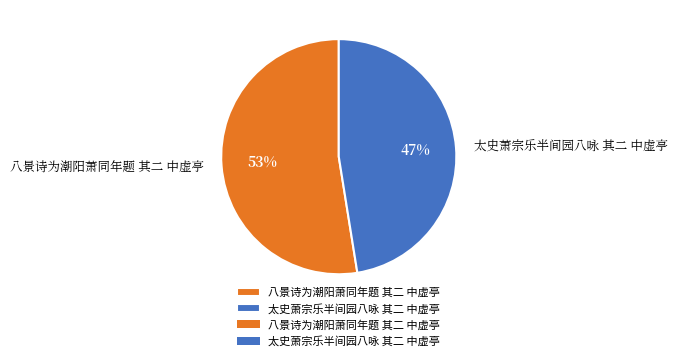

Between 太史萧宗乐半间园八咏 其二 中虚亭 and 八景诗为潮阳萧同年题 其二 中虚亭, which is larger?

八景诗为潮阳萧同年题 其二 中虚亭